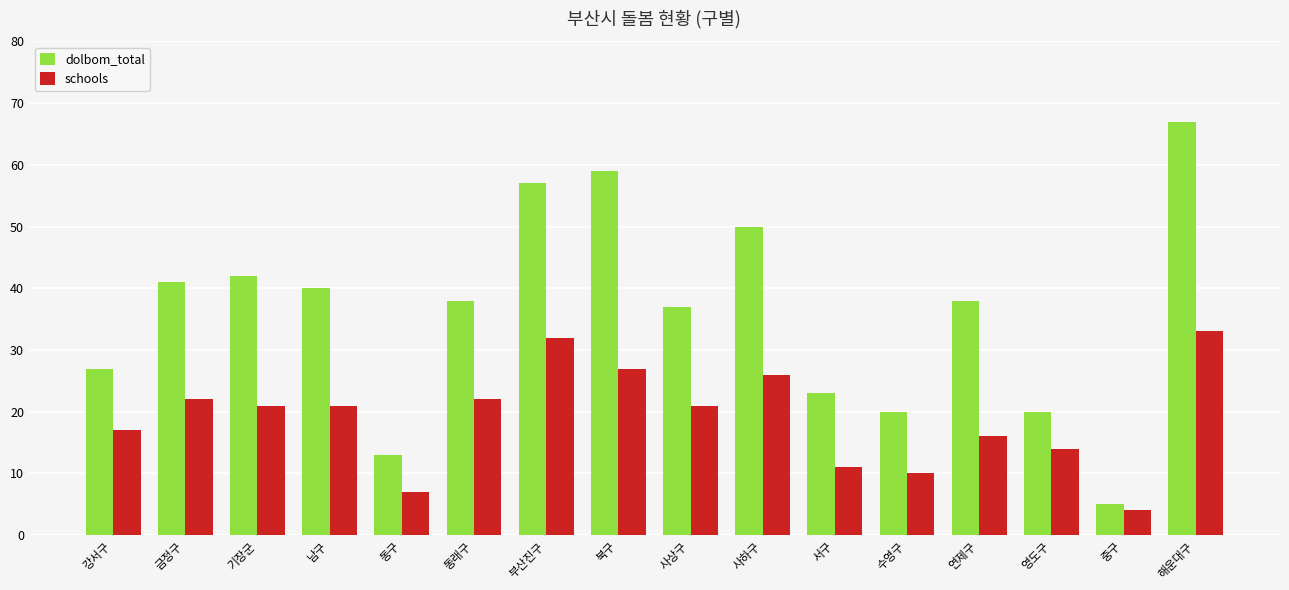

Between 강서구 and 남구, which series saw the biggest shift?

dolbom_total